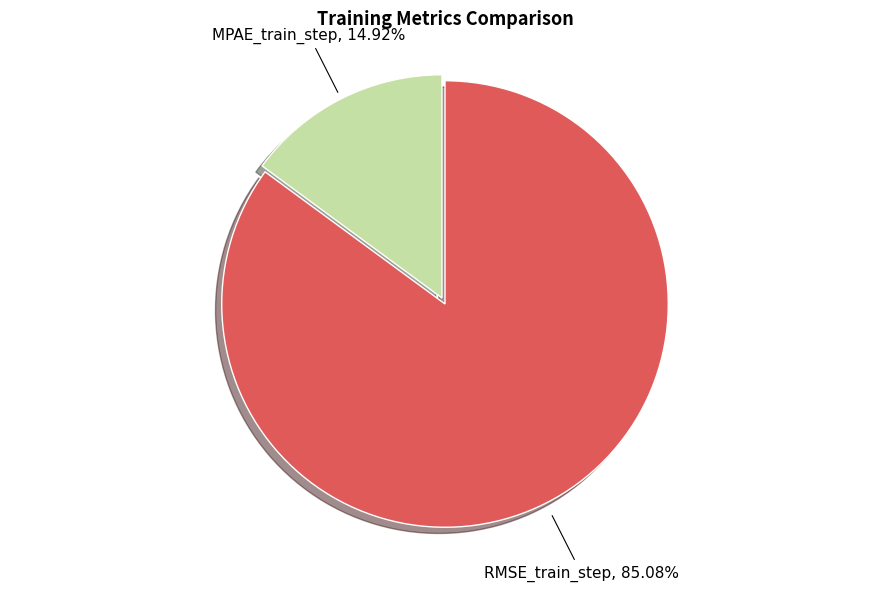

To the nearest percent, what is the combined percentage of MPAE_train_step and RMSE_train_step?

100%